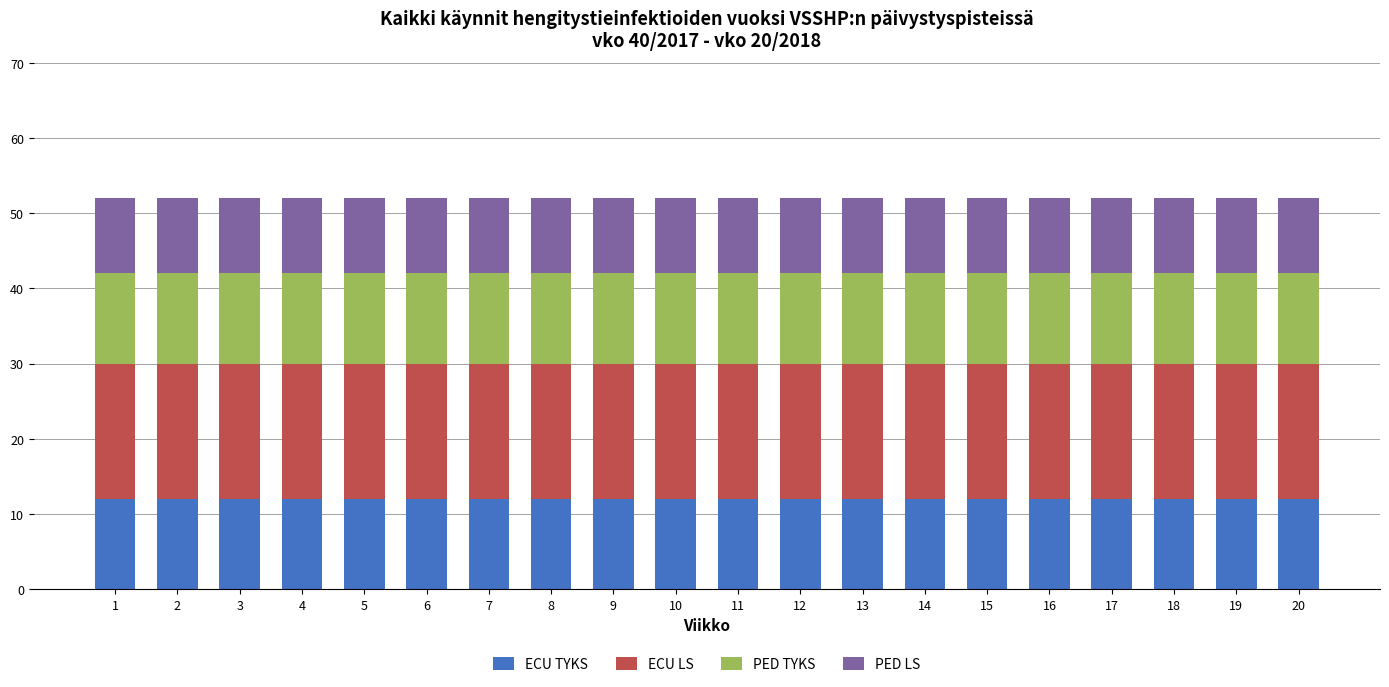

The value of ECU TYKS at 14 is 12. True or false?

True